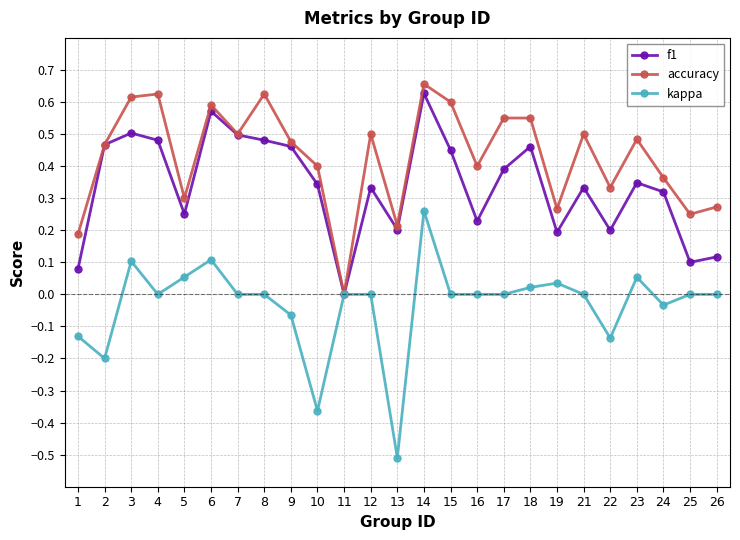

Is it true that kappa equals -0.3 at 2?

False